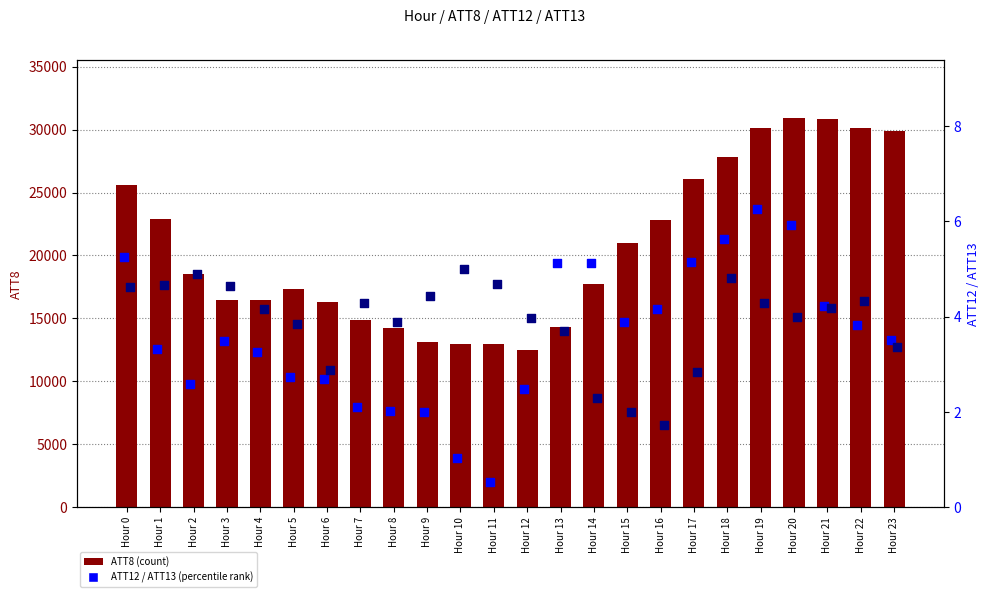

Which series contains the highest Y value?

ATT8 (count)